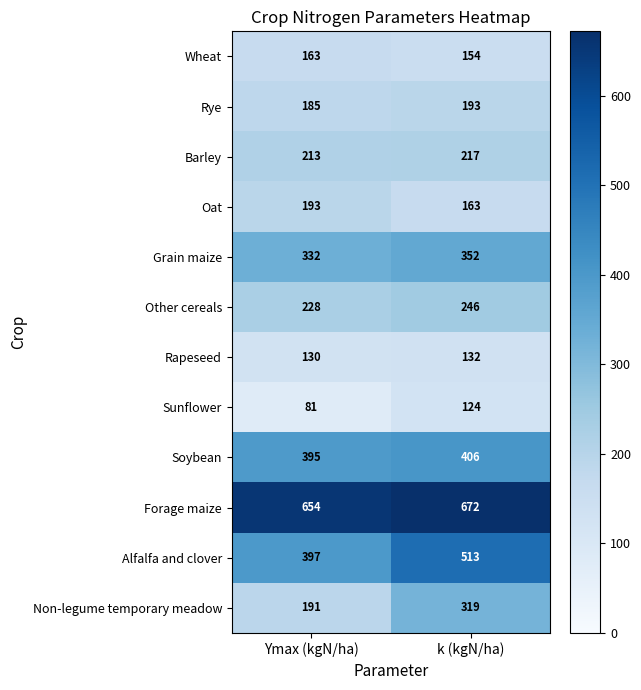

Reading left to right, list all the values displayed in this chart.

Wheat: Ymax (kgN/ha)=163	k (kgN/ha)=154
Rye: Ymax (kgN/ha)=185	k (kgN/ha)=193
Barley: Ymax (kgN/ha)=213	k (kgN/ha)=217
Oat: Ymax (kgN/ha)=193	k (kgN/ha)=163
Grain maize: Ymax (kgN/ha)=332	k (kgN/ha)=352
Other cereals: Ymax (kgN/ha)=228	k (kgN/ha)=246
Rapeseed: Ymax (kgN/ha)=130	k (kgN/ha)=132
Sunflower: Ymax (kgN/ha)=81	k (kgN/ha)=124
Soybean: Ymax (kgN/ha)=395	k (kgN/ha)=406
Forage maize: Ymax (kgN/ha)=654	k (kgN/ha)=672
Alfalfa and clover: Ymax (kgN/ha)=397	k (kgN/ha)=513
Non-legume temporary meadow: Ymax (kgN/ha)=191	k (kgN/ha)=319